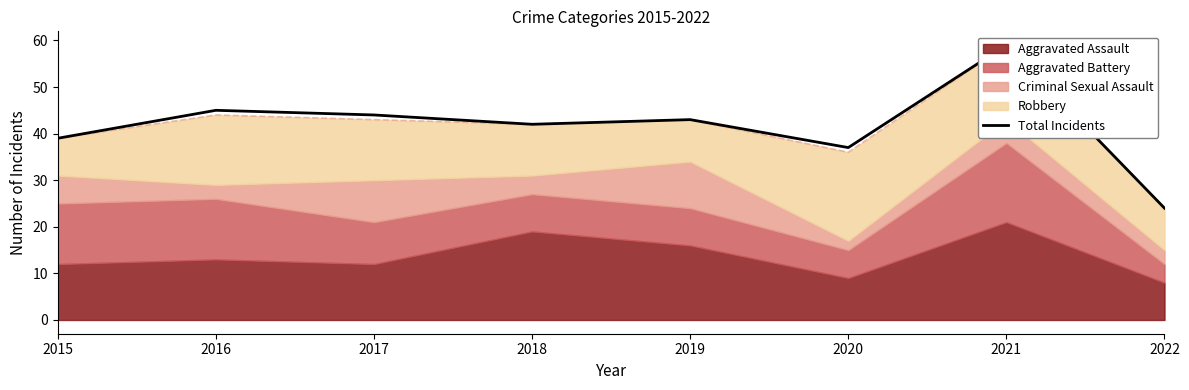

What is the change in value from 2015 to 2017?

+5